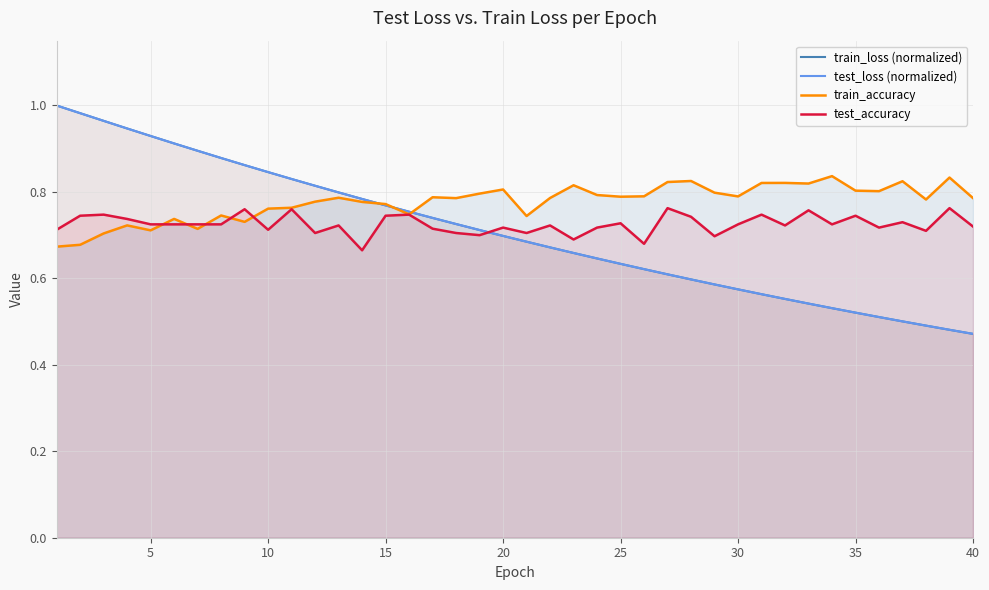

Reading left to right, list all the values displayed in this chart.

train_loss (normalized): 1.0	1.0	1.0	0.9	0.9	0.9	0.9	0.9	0.9	0.8	0.8	0.8	0.8	0.8	0.8	0.8	0.7	0.7	0.7	0.7	0.7	0.7	0.7	0.6	0.6	0.6	0.6	0.6	0.6	0.6	0.6	0.6	0.5	0.5	0.5	0.5	0.5	0.5	0.5	0.5
test_loss (normalized): 1.0	1.0	1.0	0.9	0.9	0.9	0.9	0.9	0.9	0.8	0.8	0.8	0.8	0.8	0.8	0.8	0.7	0.7	0.7	0.7	0.7	0.7	0.7	0.6	0.6	0.6	0.6	0.6	0.6	0.6	0.6	0.6	0.5	0.5	0.5	0.5	0.5	0.5	0.5	0.5
train_accuracy: 0.7	0.7	0.7	0.7	0.7	0.7	0.7	0.7	0.7	0.8	0.8	0.8	0.8	0.8	0.8	0.7	0.8	0.8	0.8	0.8	0.7	0.8	0.8	0.8	0.8	0.8	0.8	0.8	0.8	0.8	0.8	0.8	0.8	0.8	0.8	0.8	0.8	0.8	0.8	0.8
test_accuracy: 0.7	0.7	0.7	0.7	0.7	0.7	0.7	0.7	0.8	0.7	0.8	0.7	0.7	0.7	0.7	0.7	0.7	0.7	0.7	0.7	0.7	0.7	0.7	0.7	0.7	0.7	0.8	0.7	0.7	0.7	0.7	0.7	0.8	0.7	0.7	0.7	0.7	0.7	0.8	0.7